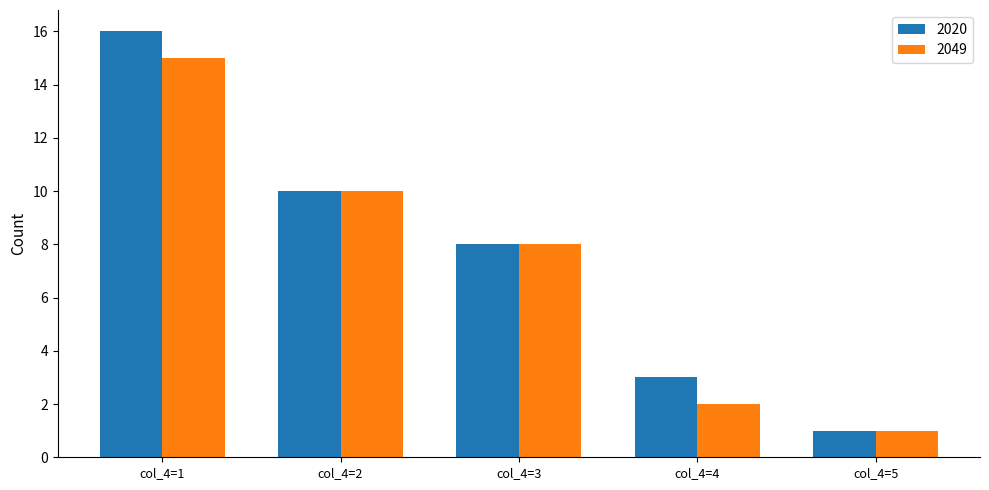

Which series has the largest range (max minus min)?

2020